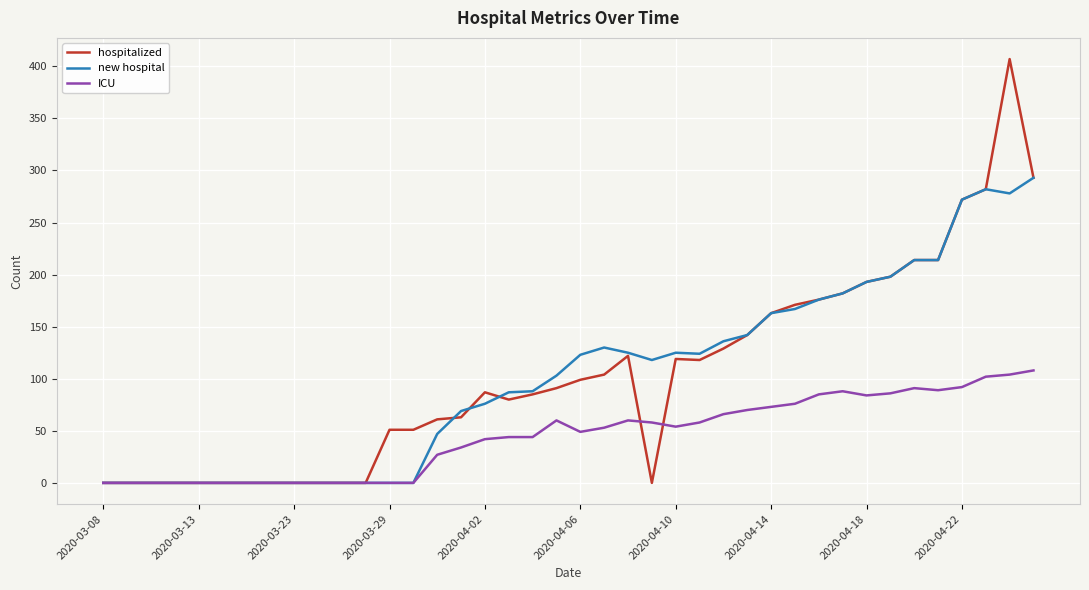

Rank the series by their maximum value, from lowest to highest.

ICU, new hospital, hospitalized